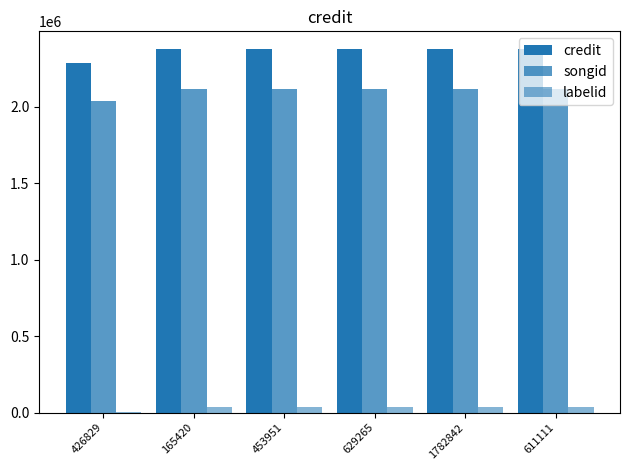

List the series in order of their peak value, lowest first.

labelid, songid, credit